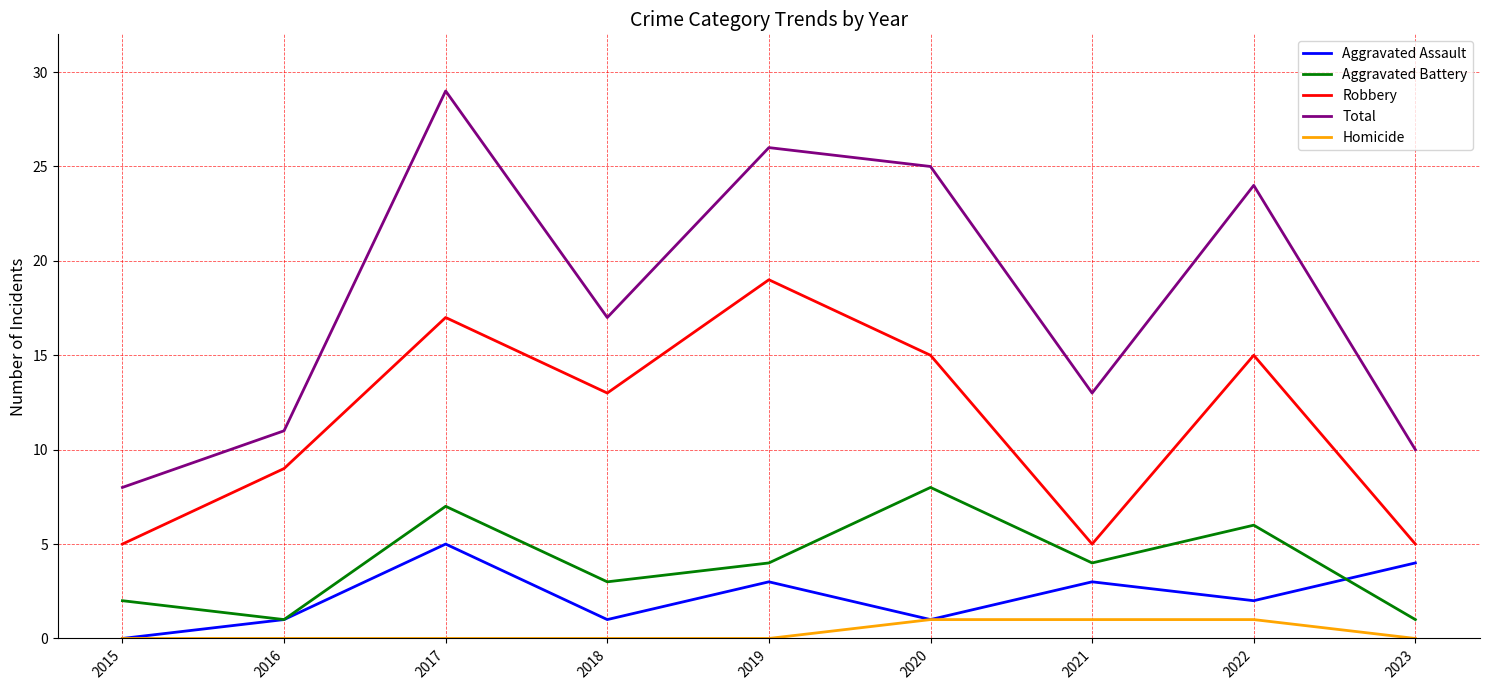

At which label does Total first exceed 17?

2017